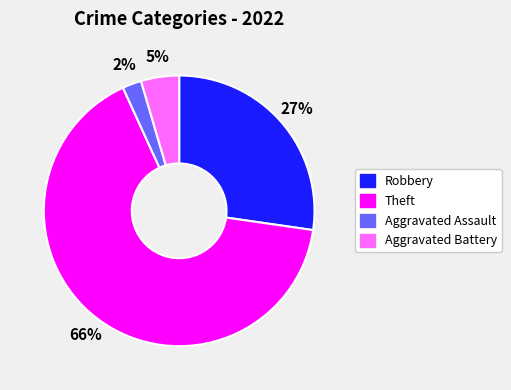

Do Aggravated Battery and Theft together represent more than half of the pie?

Yes